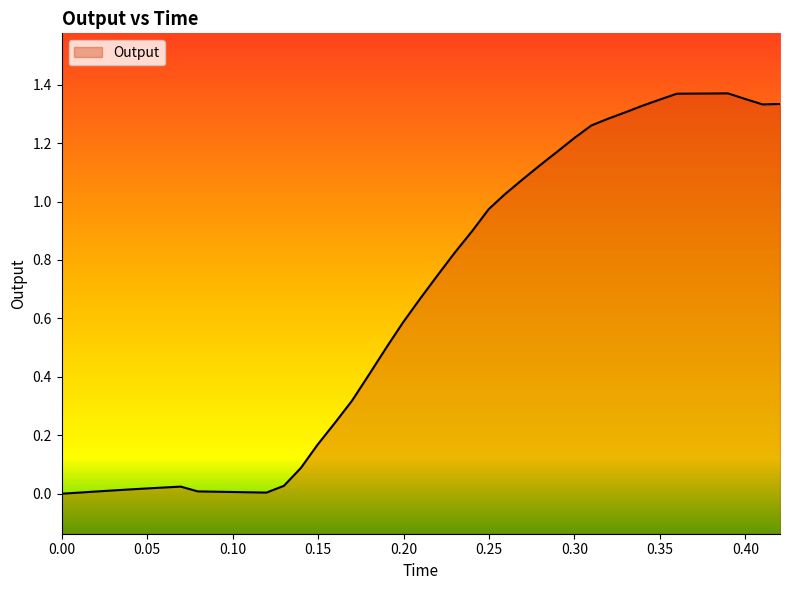

What is the label of the 40th point from the left?

0.420252